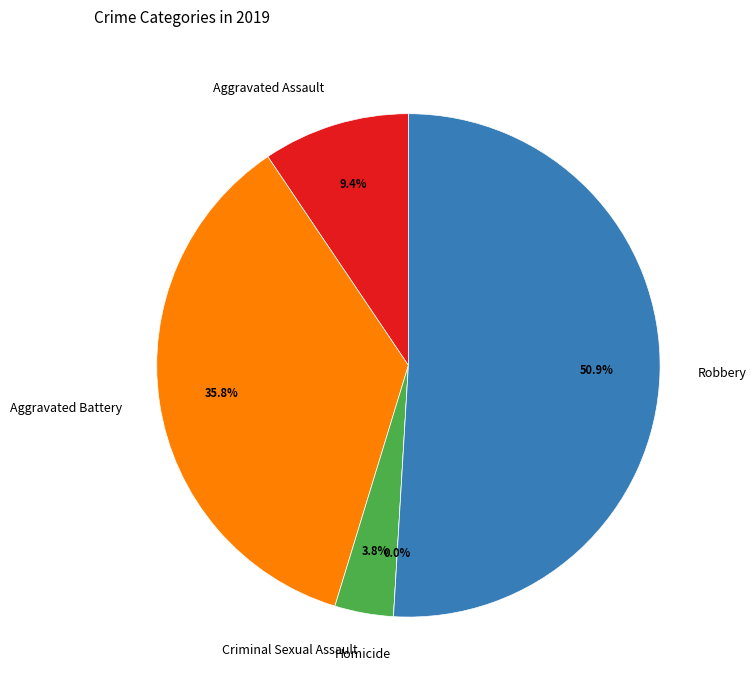

Rank the categories by value from highest to lowest.

Robbery, Aggravated Battery, Aggravated Assault, Criminal Sexual Assault, Homicide